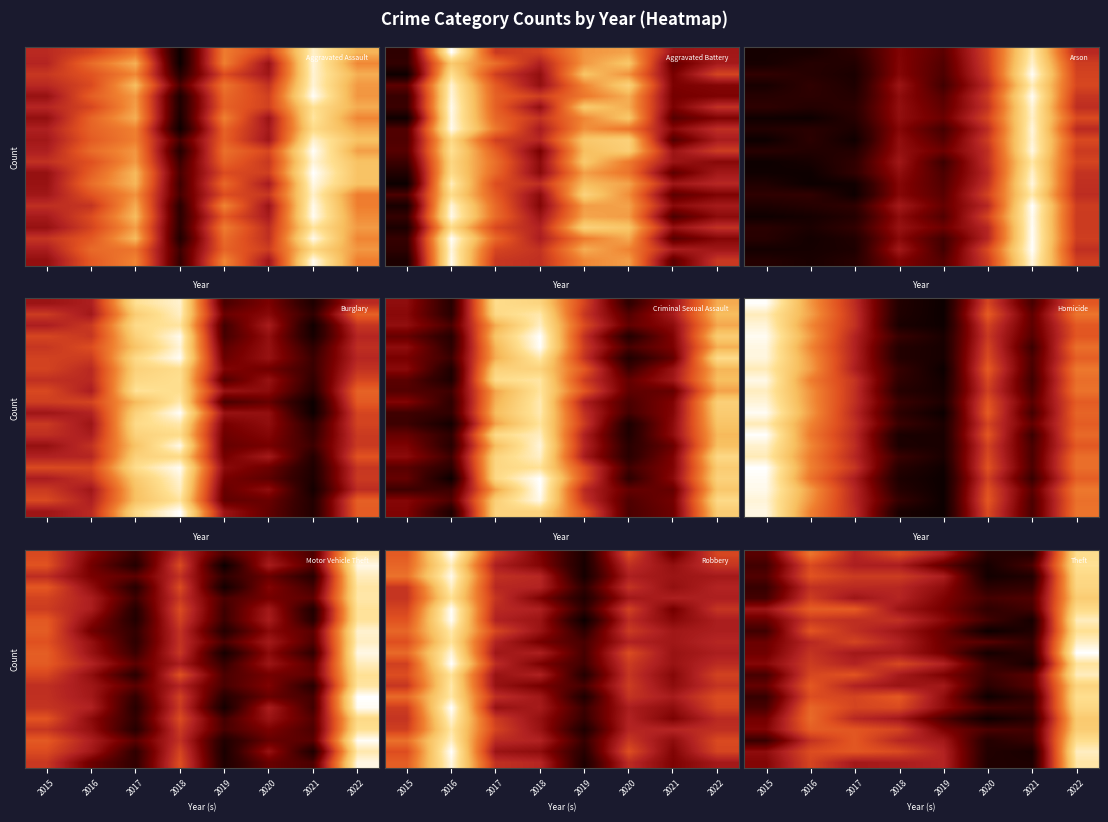

Reading left to right, what are all the values shown in this chart?

row_0: 2015=747.9	2016=950.6	2017=844.0	2018=892.8	2019=830.7	2020=691.0	2021=690.2	2022=1087.0
row_1: 2015=723.7	2016=894.7	2017=835.5	2018=834.3	2019=755.3	2020=669.3	2021=731.6	2022=1092.5
row_2: 2015=740.1	2016=907.0	2017=875.5	2018=877.2	2019=835.3	2020=664.5	2021=682.8	2022=1077.3
row_3: 2015=713.8	2016=861.9	2017=852.4	2018=849.3	2019=802.9	2020=697.7	2021=708.8	2022=1070.5
row_4: 2015=726.7	2016=878.2	2017=819.5	2018=846.2	2019=785.6	2020=727.1	2021=737.4	2022=1051.7
row_5: 2015=817.2	2016=921.2	2017=917.8	2018=819.0	2019=776.2	2020=703.2	2021=724.2	2022=1080.2
row_6: 2015=761.5	2016=872.4	2017=858.4	2018=862.1	2019=797.2	2020=725.5	2021=668.6	2022=1115.4
row_7: 2015=721.9	2016=909.2	2017=859.5	2018=820.8	2019=763.2	2020=655.1	2021=682.9	2022=1090.4
row_8: 2015=765.8	2016=849.6	2017=887.7	2018=841.1	2019=766.0	2020=746.1	2021=708.1	2022=1118.5
row_9: 2015=770.5	2016=865.8	2017=825.6	2018=826.2	2019=772.5	2020=666.7	2021=694.6	2022=1152.5
row_10: 2015=793.4	2016=876.2	2017=842.7	2018=892.1	2019=842.2	2020=715.6	2021=670.2	2022=1095.4
row_11: 2015=729.3	2016=889.8	2017=907.0	2018=828.3	2019=783.6	2020=717.6	2021=746.4	2022=1115.2
row_12: 2015=760.7	2016=913.9	2017=841.4	2018=816.9	2019=826.6	2020=699.3	2021=744.0	2022=1066.6
row_13: 2015=713.4	2016=898.6	2017=887.5	2018=914.9	2019=805.2	2020=658.1	2021=703.4	2022=1088.5
row_14: 2015=732.3	2016=932.1	2017=887.6	2018=895.0	2019=802.1	2020=724.8	2021=717.5	2022=1073.9
row_15: 2015=773.6	2016=938.0	2017=849.7	2018=824.3	2019=737.4	2020=656.6	2021=689.9	2022=1048.1
row_16: 2015=786.7	2016=921.7	2017=911.9	2018=887.7	2019=781.9	2020=733.4	2021=725.5	2022=1053.2
row_17: 2015=714.9	2016=863.3	2017=913.4	2018=847.9	2019=825.0	2020=688.1	2021=713.5	2022=1087.0
row_18: 2015=802.3	2016=898.7	2017=913.0	2018=895.4	2019=842.9	2020=684.4	2021=672.4	2022=1117.2
row_19: 2015=789.5	2016=888.9	2017=825.6	2018=833.4	2019=844.9	2020=681.7	2021=678.5	2022=1102.6